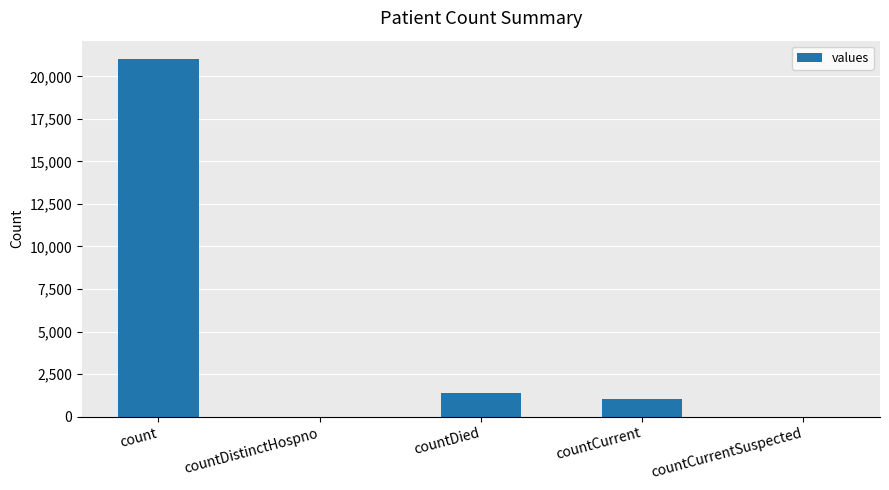

True or false: the data shows -11505 at countCurrentSuspected.

False